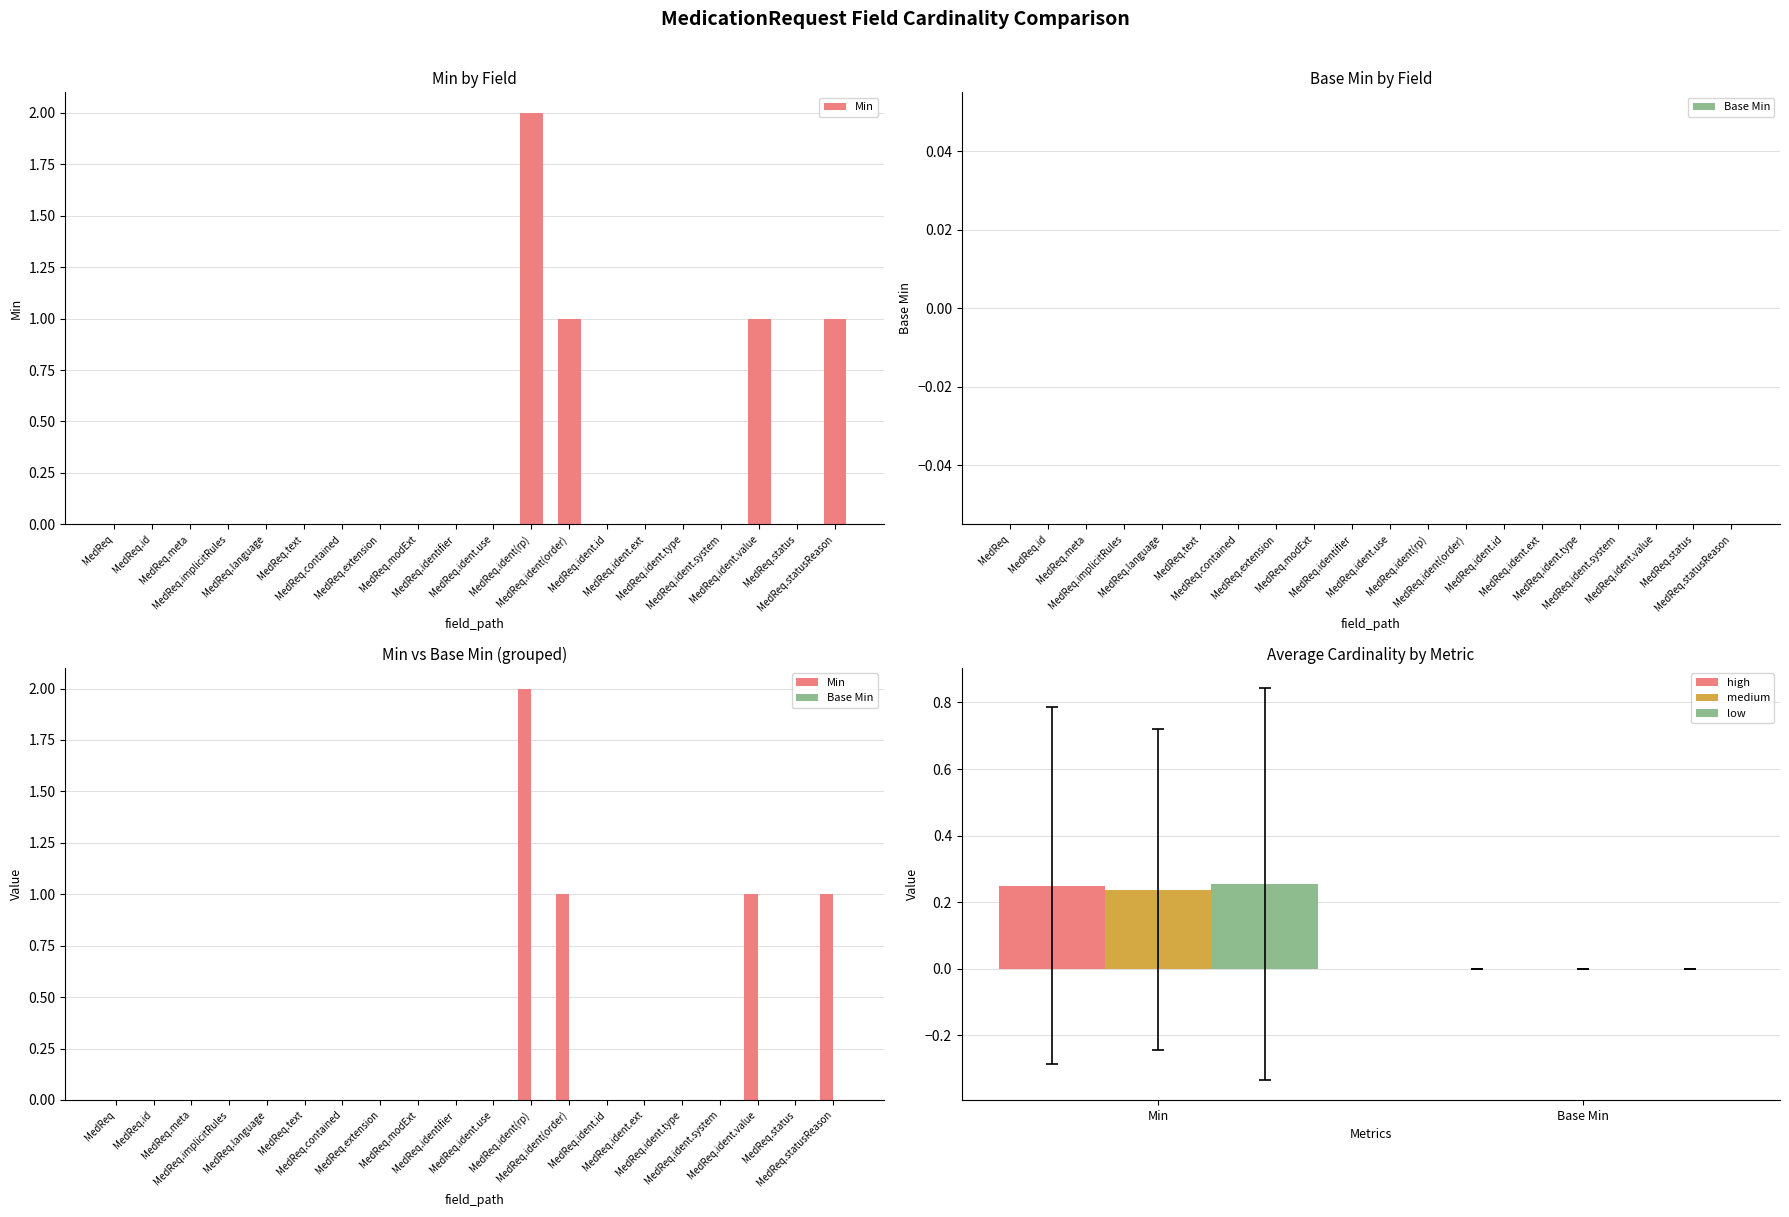

Reading right to left, what are all the values shown in this chart?

1	0	1	0	0	0	0	1	2	0	0	0	0	0	0	0	0	0	0	0